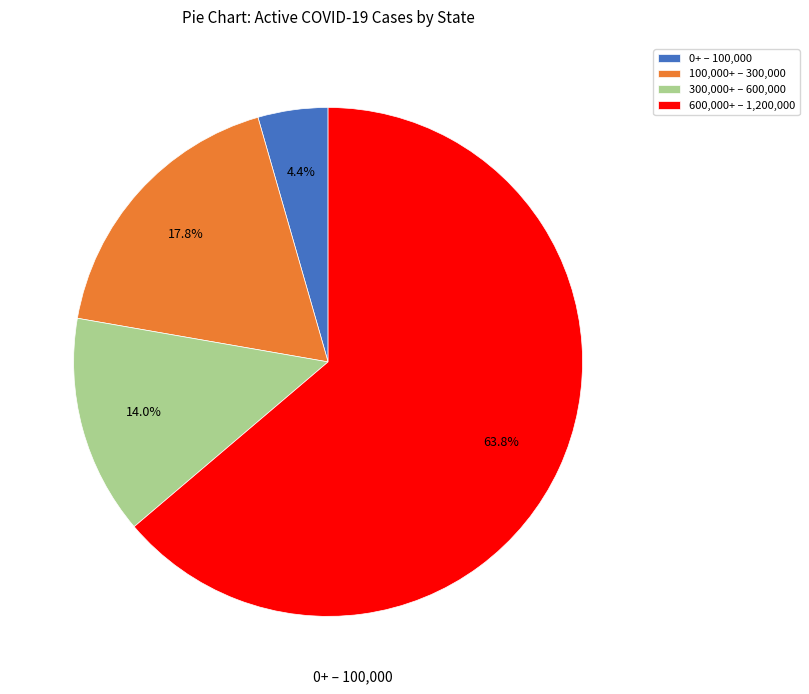

Rank the categories by value from lowest to highest.

0+ – 100,000, 300,000+ – 600,000, 100,000+ – 300,000, 600,000+ – 1,200,000